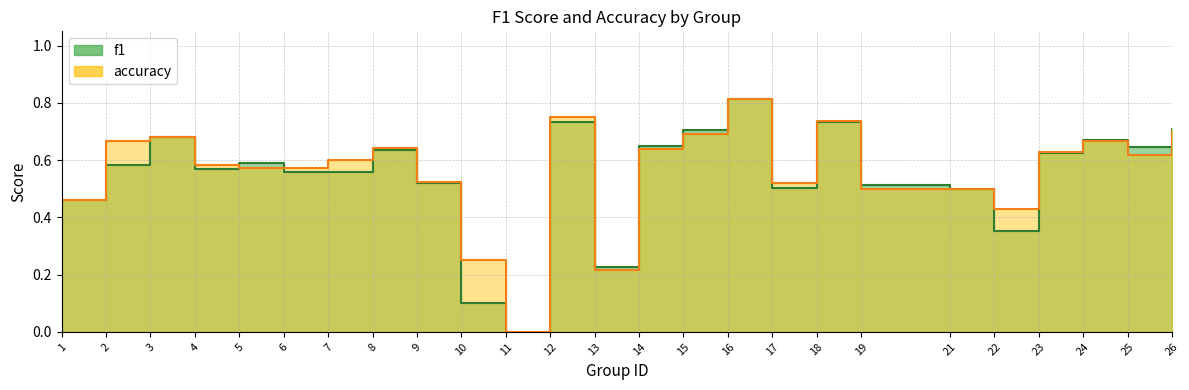

What is the difference between the maximum and minimum values in the f1 series?

0.8